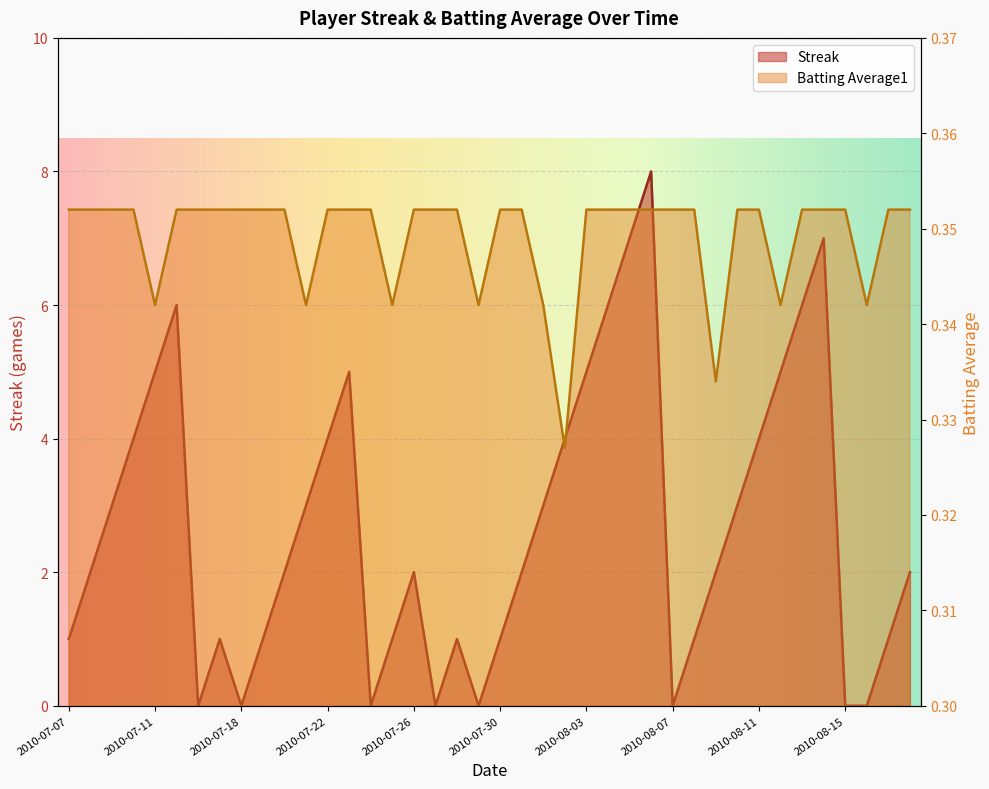

Which has a higher value, 2010-08-17 or 2010-07-26?

2010-07-26